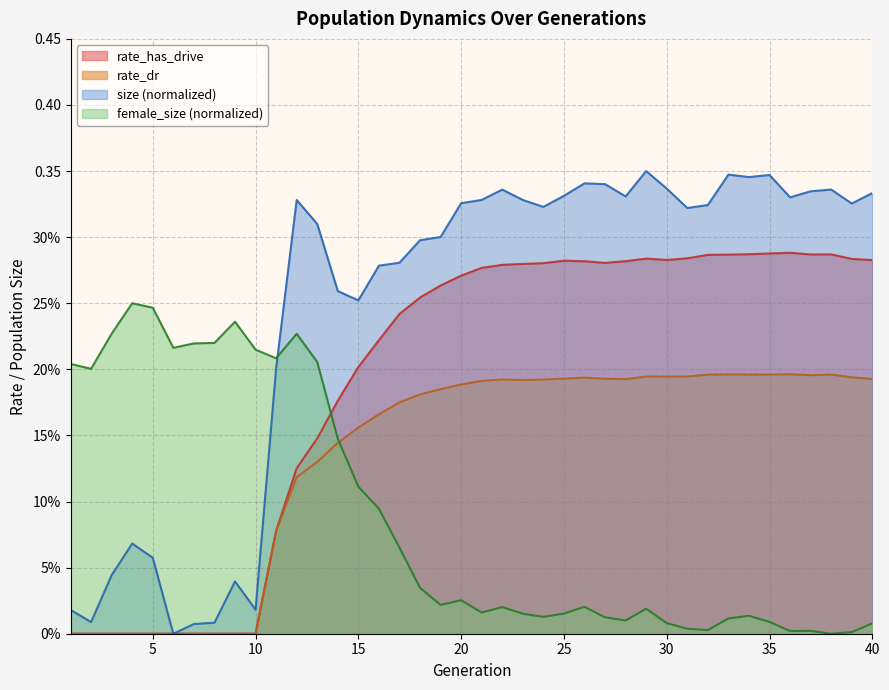

Count the rate_dr values in the range 0 to 1.

40